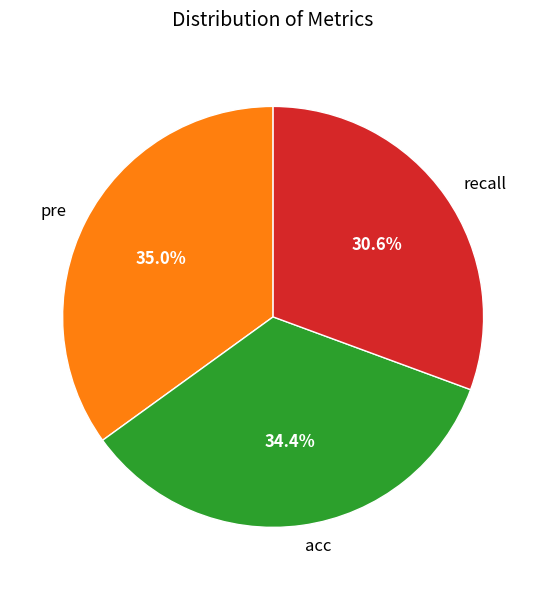

Count the number of slices in the pie.

3